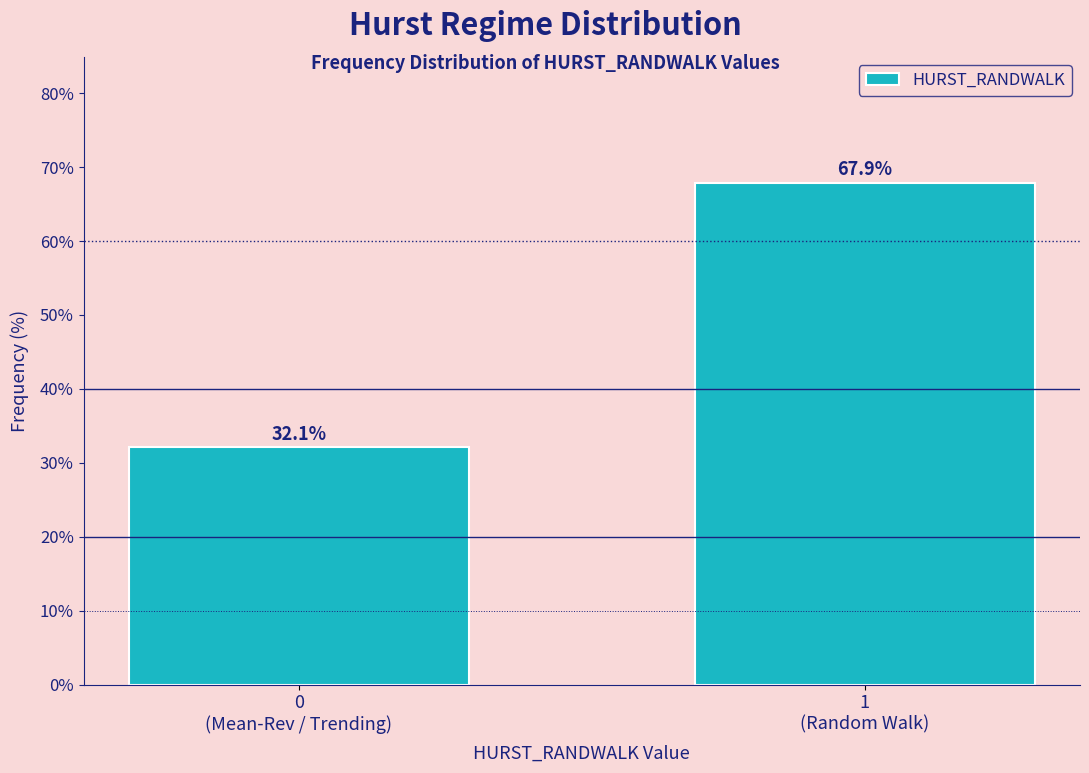

Reading left to right, what are all the values shown in this chart?

32.1	67.9